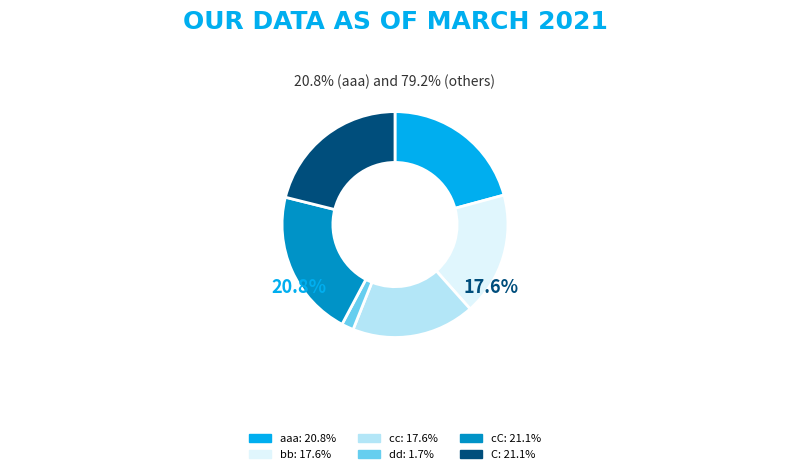

Count the number of slices in the pie.

6